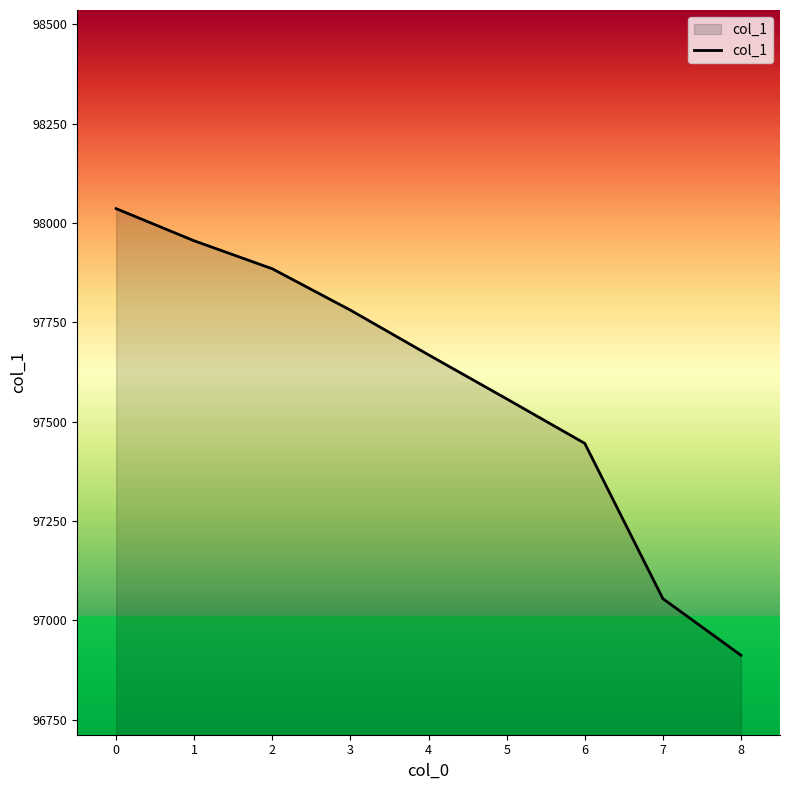

The chart shows a value of 19663.5 at 1. True or false?

False